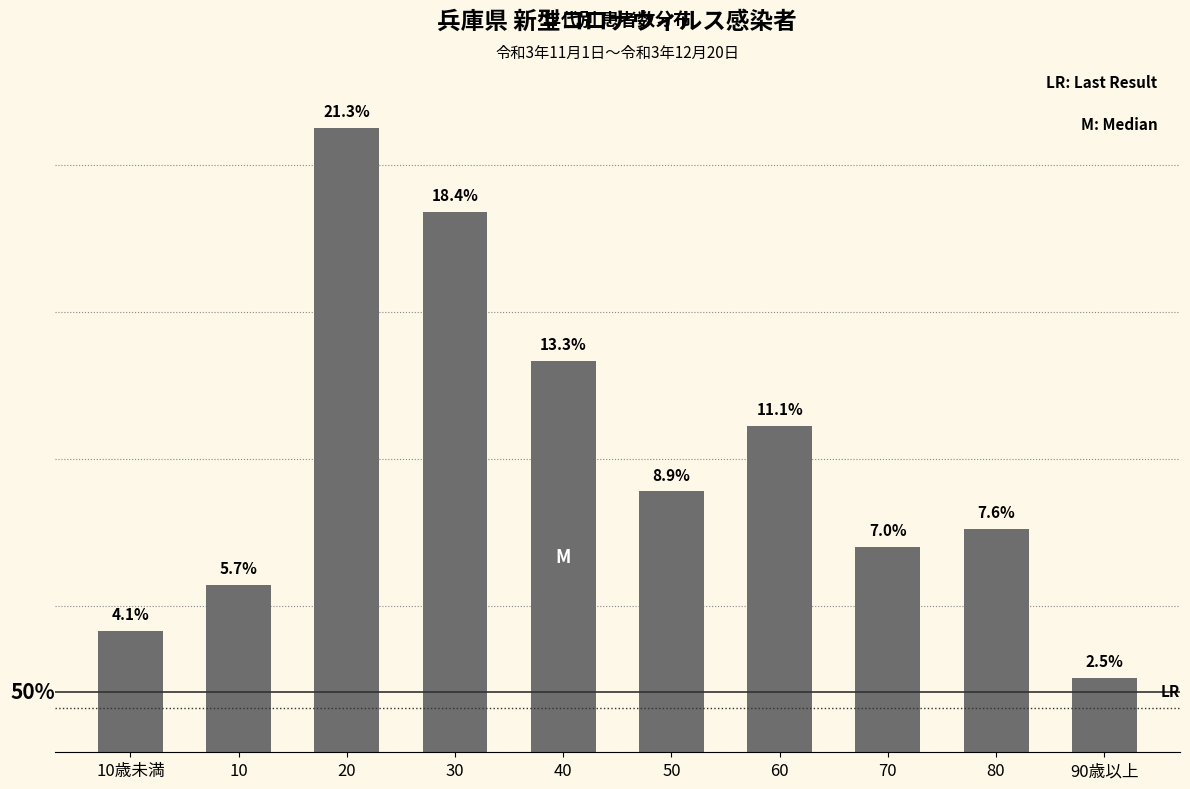

Which label corresponds to the smallest value in the chart?

90歳以上